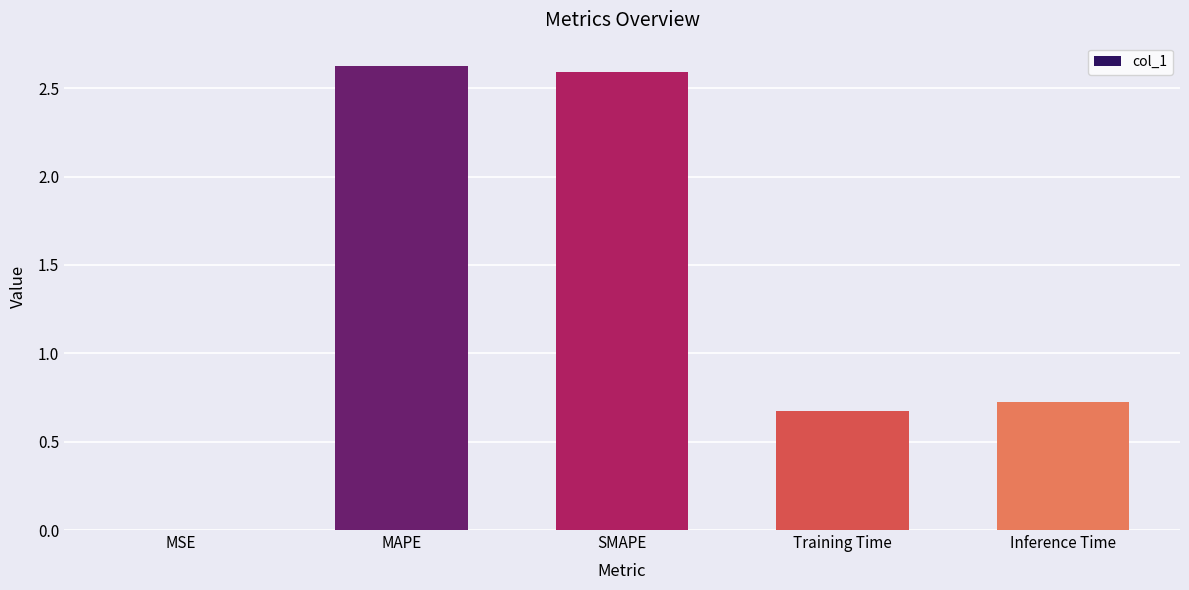

What is the change in value from SMAPE to Inference Time?

-1.9